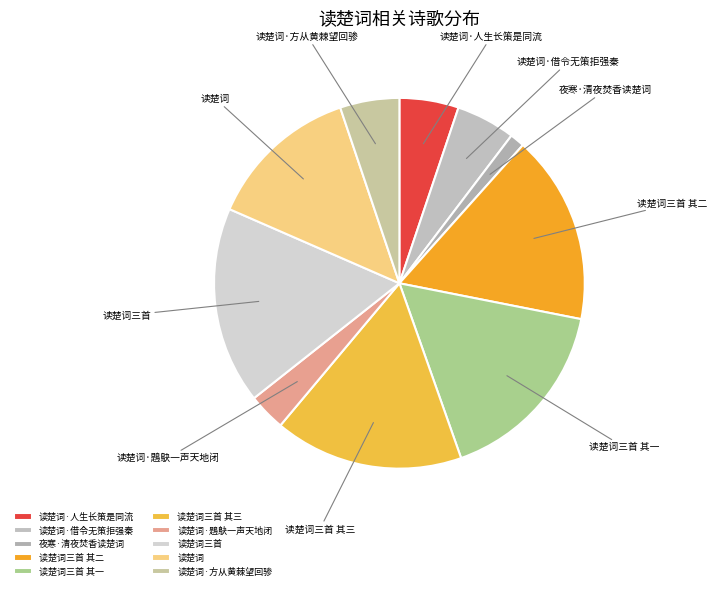

How many slices are in this pie chart?

10